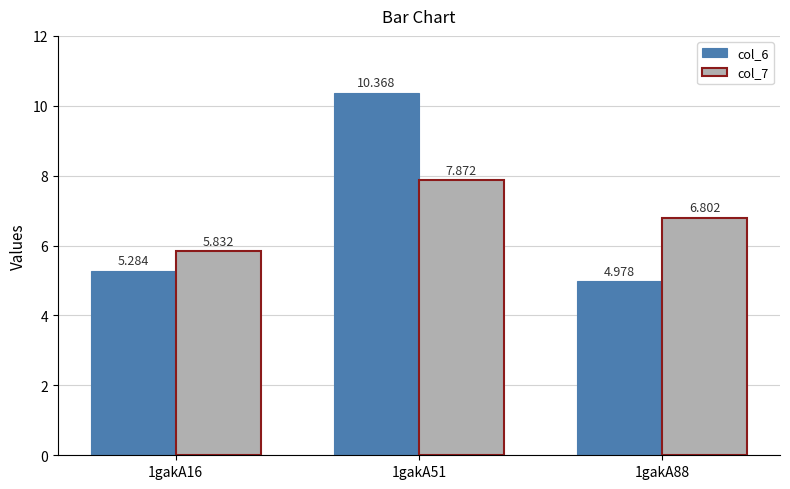

Between 1gakA51 and 1gakA88, which series saw the biggest shift?

col_6